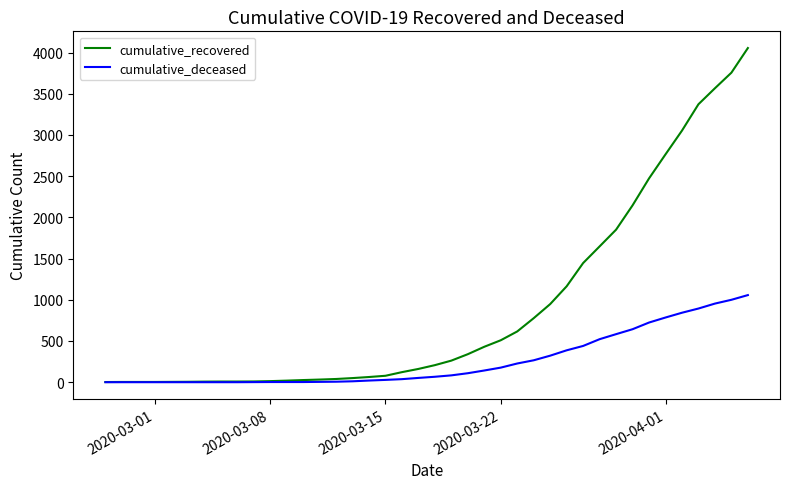

What is the maximum value for cumulative_deceased?

1057